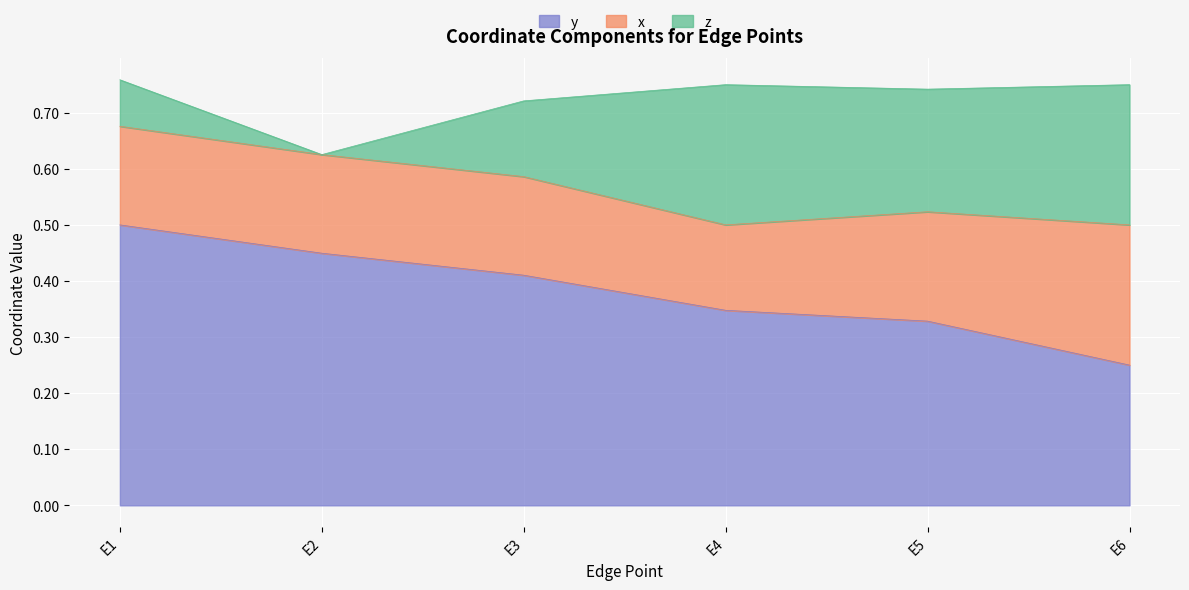

Reading left to right, transcribe all the data shown in this chart.

y: 0.5	0.4	0.4	0.3	0.3	0.2
x: 0.2	0.2	0.2	0.2	0.2	0.2
z: 0.1	0.0	0.1	0.2	0.2	0.2